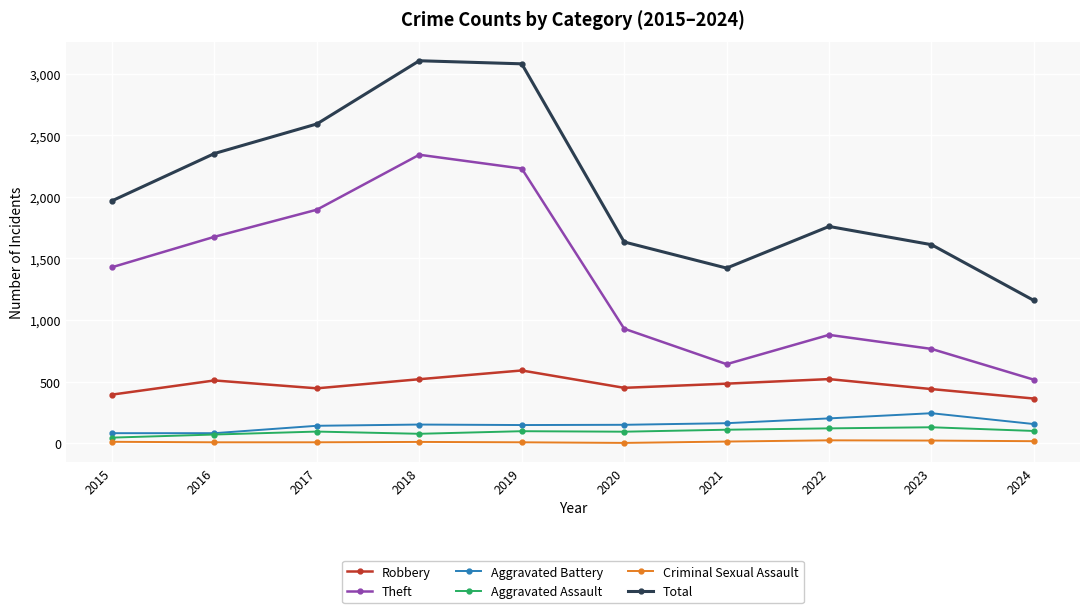

What is the sum of the Criminal Sexual Assault values at 2023 and 2017?

30